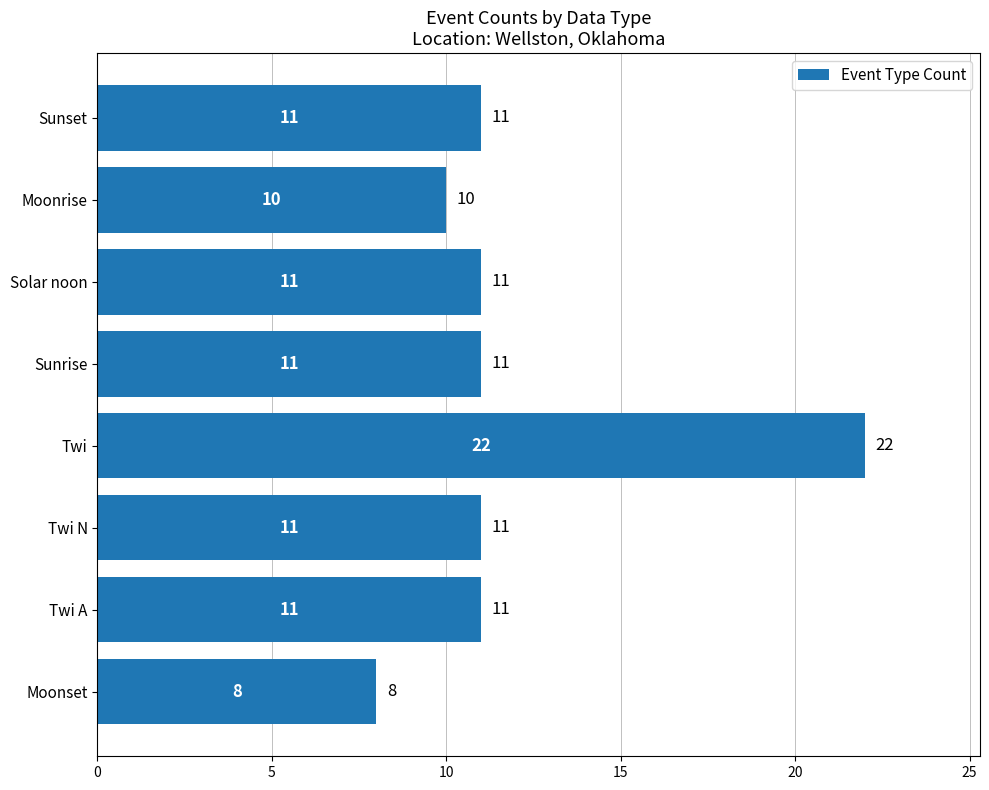

Reading bottom to top, transcribe all the data shown in this chart.

8	11	11	22	11	11	10	11